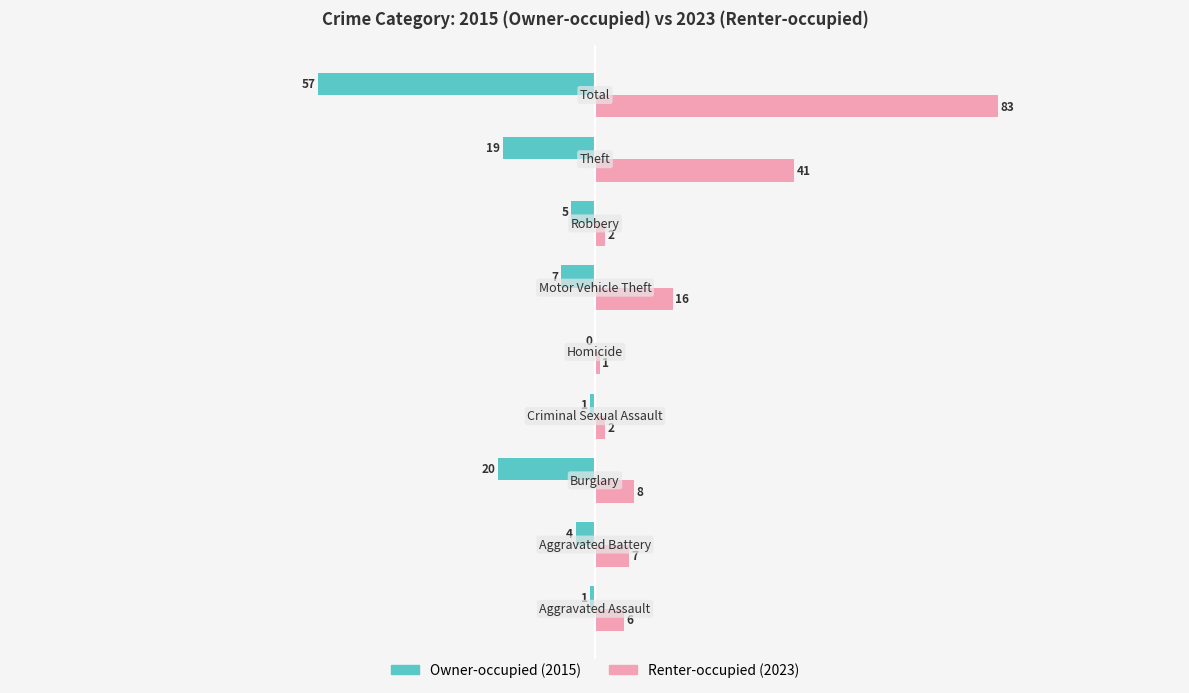

What is the maximum value shown in the chart?

83